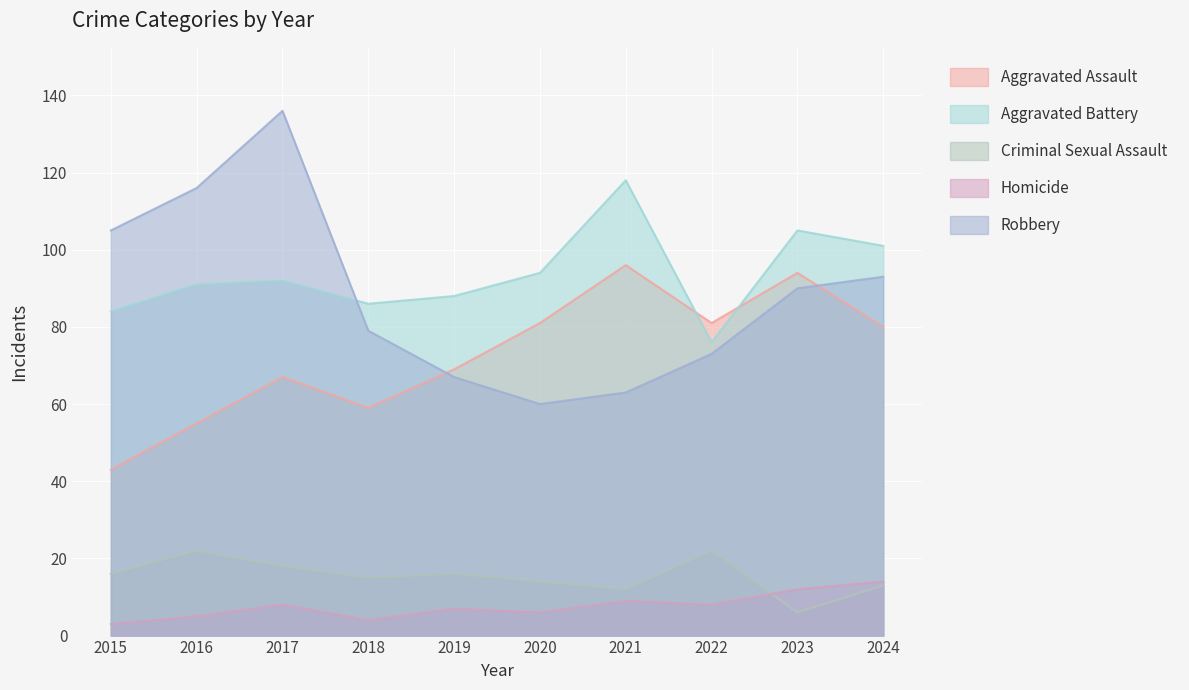

How many interior local peaks does the Robbery series have?

1